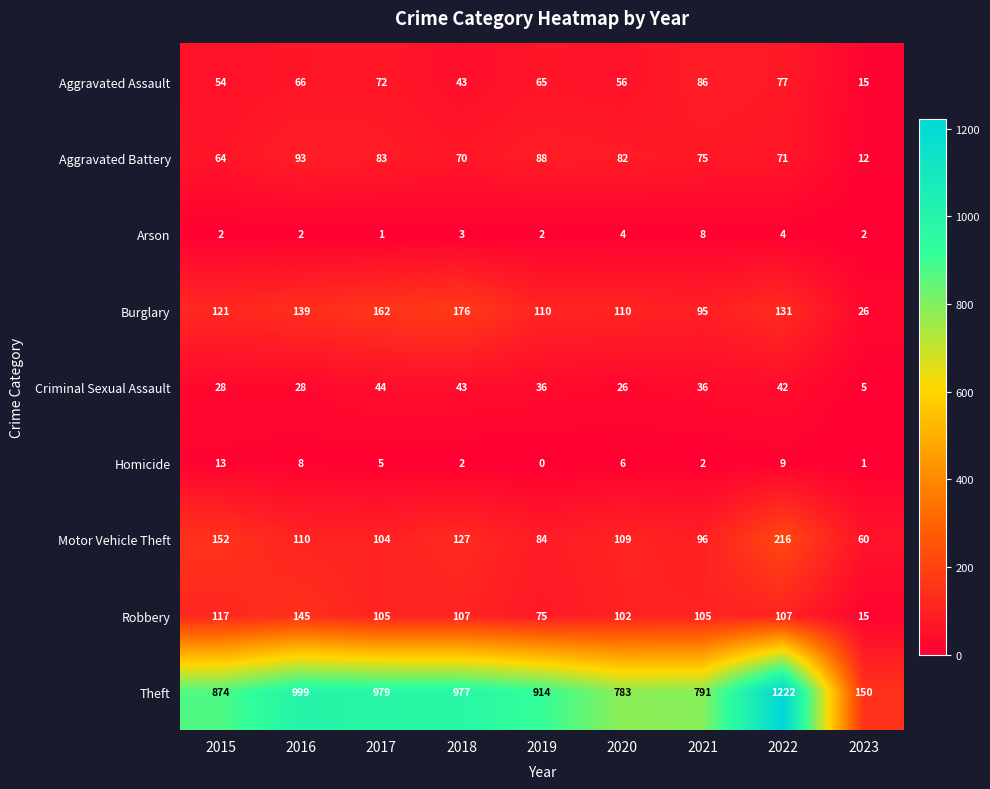

List the series in order of their peak value, lowest first.

Arson, Homicide, Criminal Sexual Assault, Aggravated Assault, Aggravated Battery, Robbery, Burglary, Motor Vehicle Theft, Theft